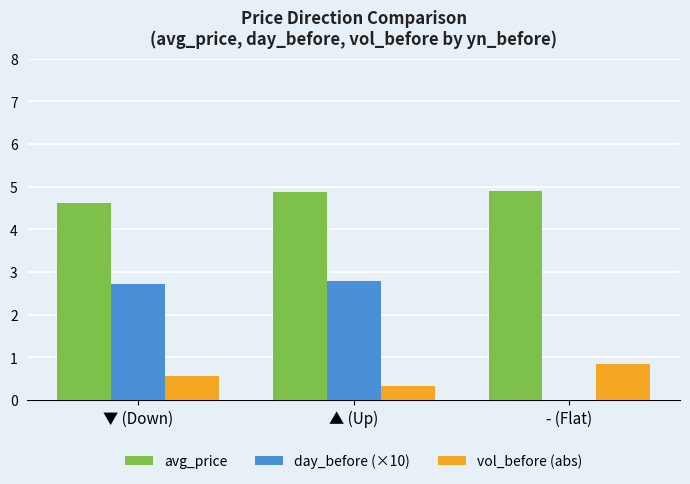

Where is day_before (×10) nearest to the value 1?

- (Flat)